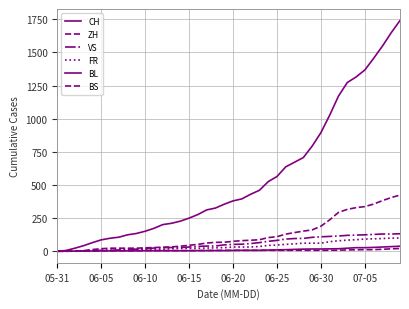

How many categories are shown in the chart?

40